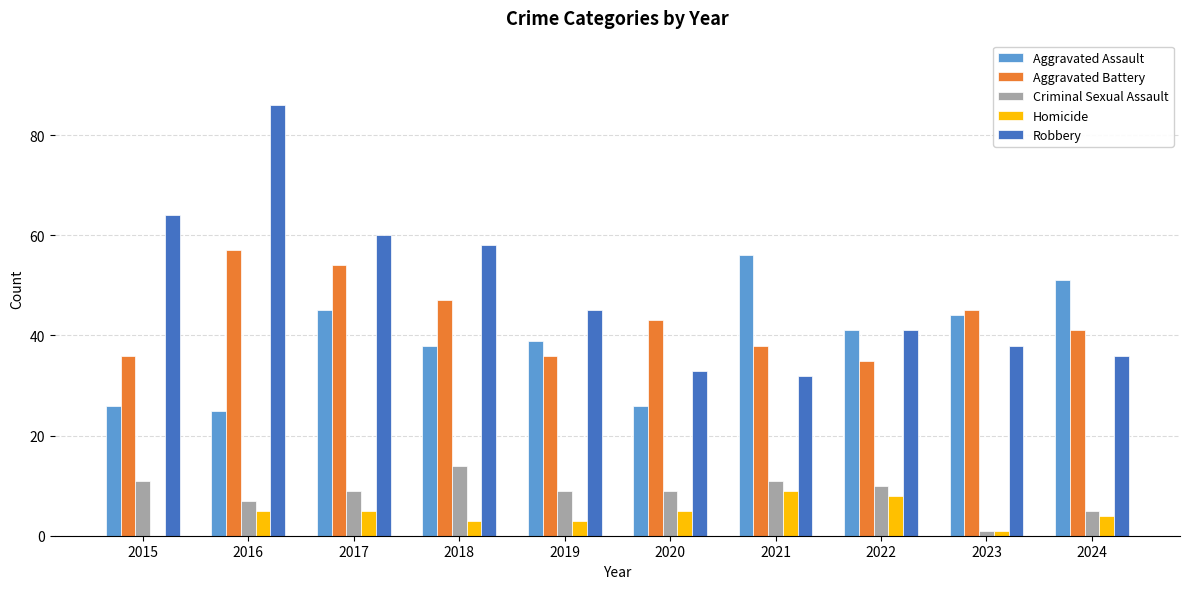

Is it true that Robbery equals 64 at 2023?

False